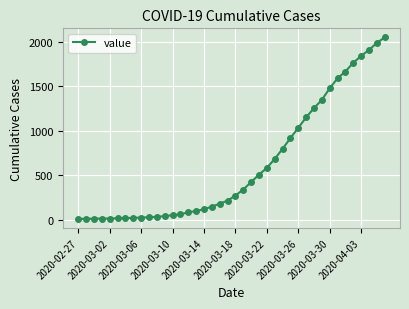

What is the difference between the second highest and second lowest values?

1973